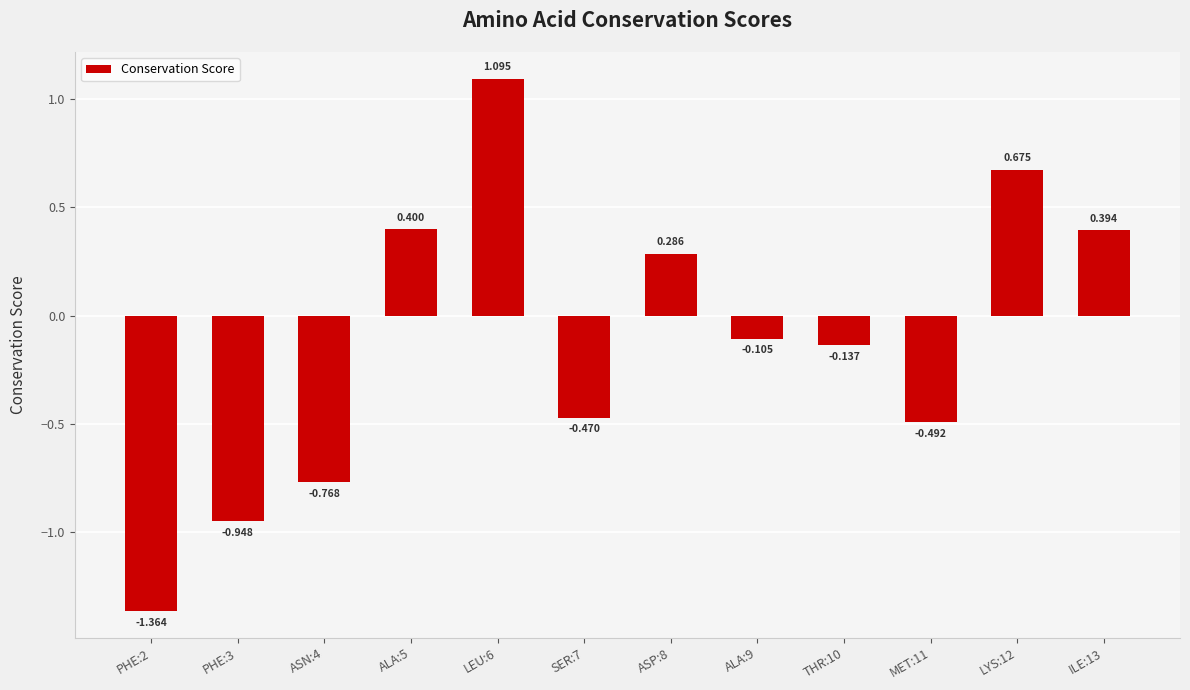

Rank the categories by value from lowest to highest.

PHE:2, PHE:3, ASN:4, MET:11, SER:7, THR:10, ALA:9, ASP:8, ILE:13, ALA:5, LYS:12, LEU:6